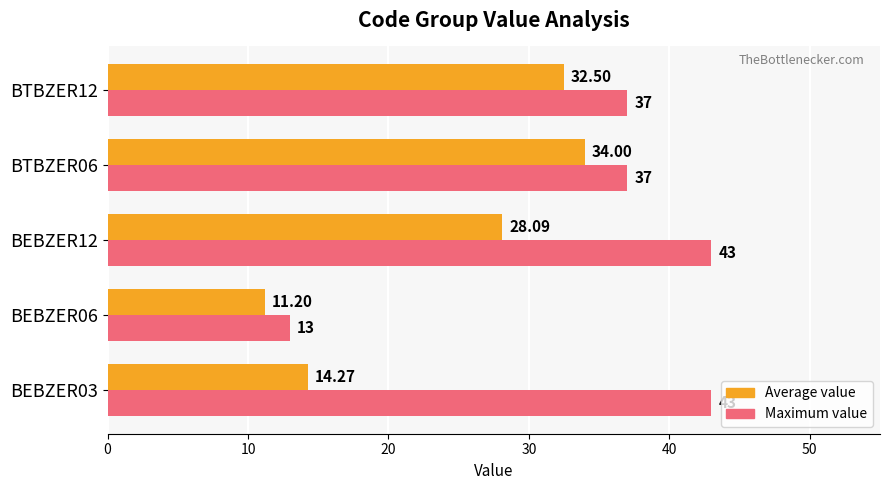

Between BTBZER06 and BTBZER12, which series saw the biggest shift?

Average value